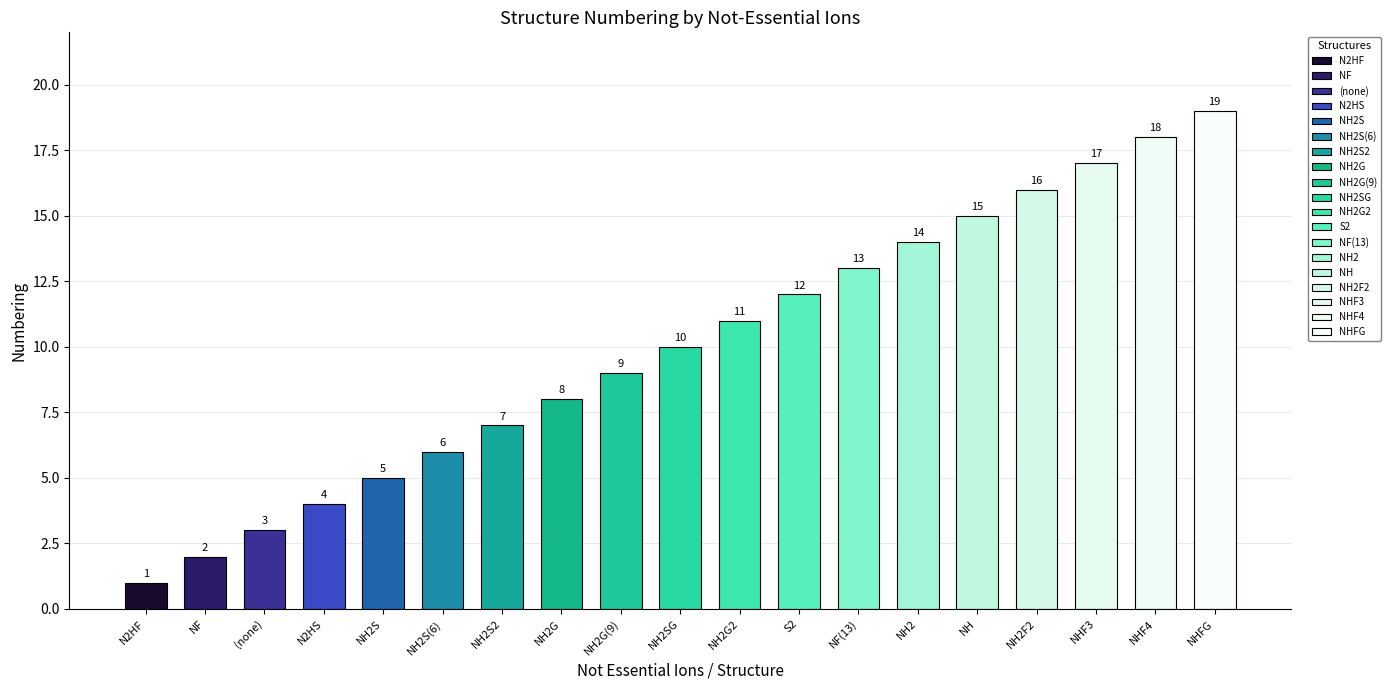

Which has a higher value, NHF4 or NH2S?

NHF4